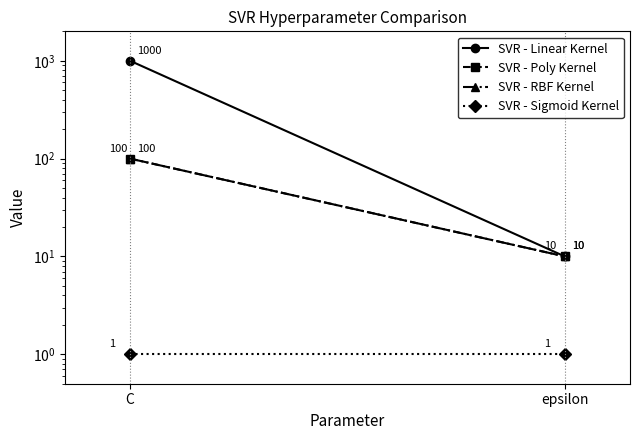

What is the label of the 1st point from the left?

C